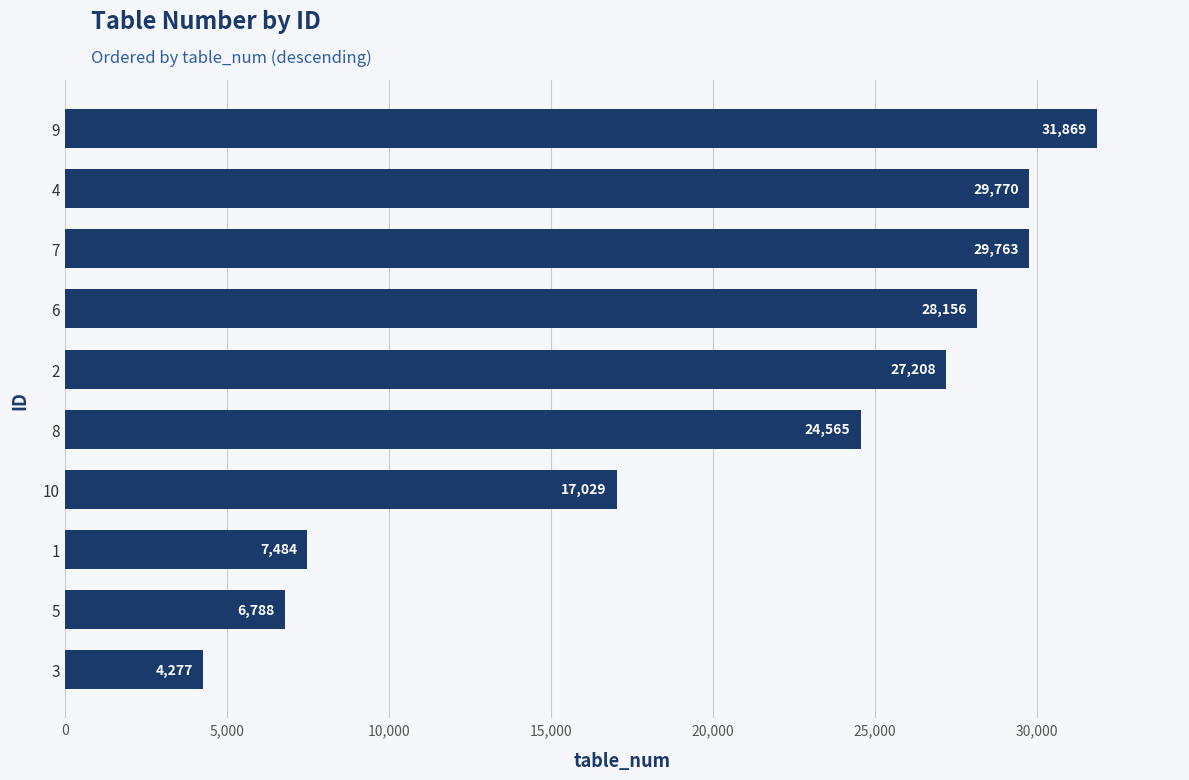

What is the greatest value displayed?

31869